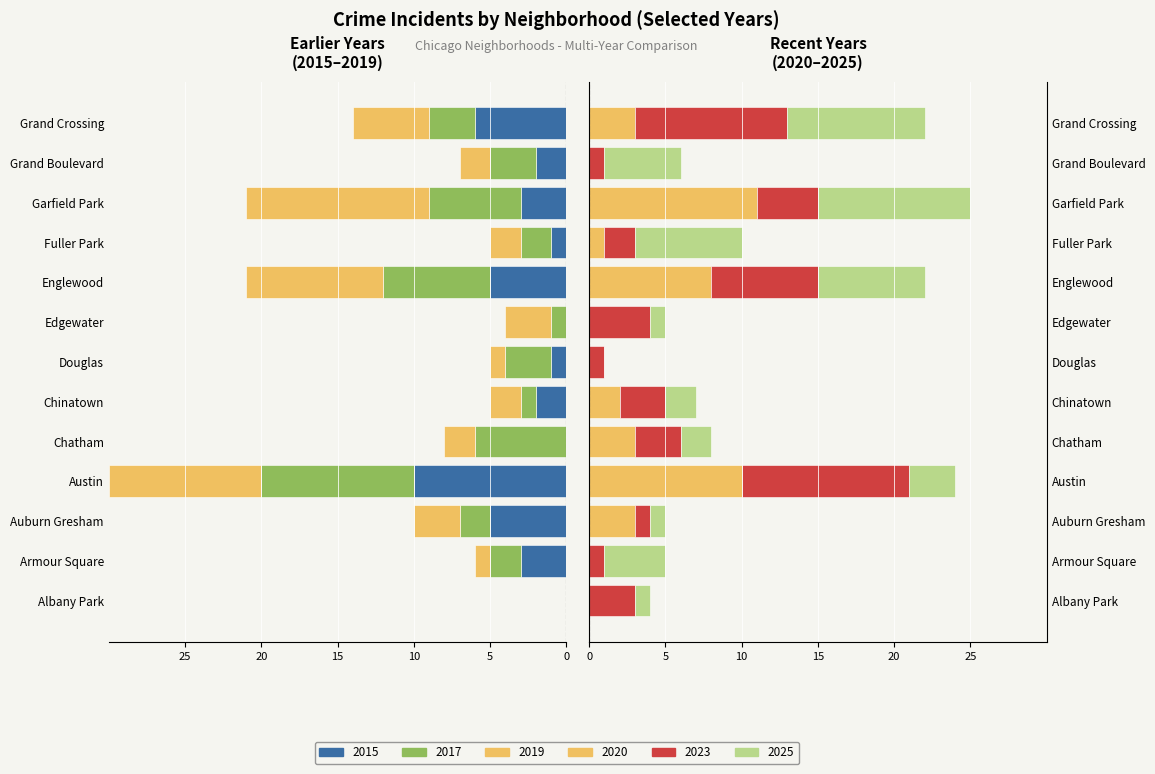

What is the difference between the maximum and minimum values in the 2019 series?

12